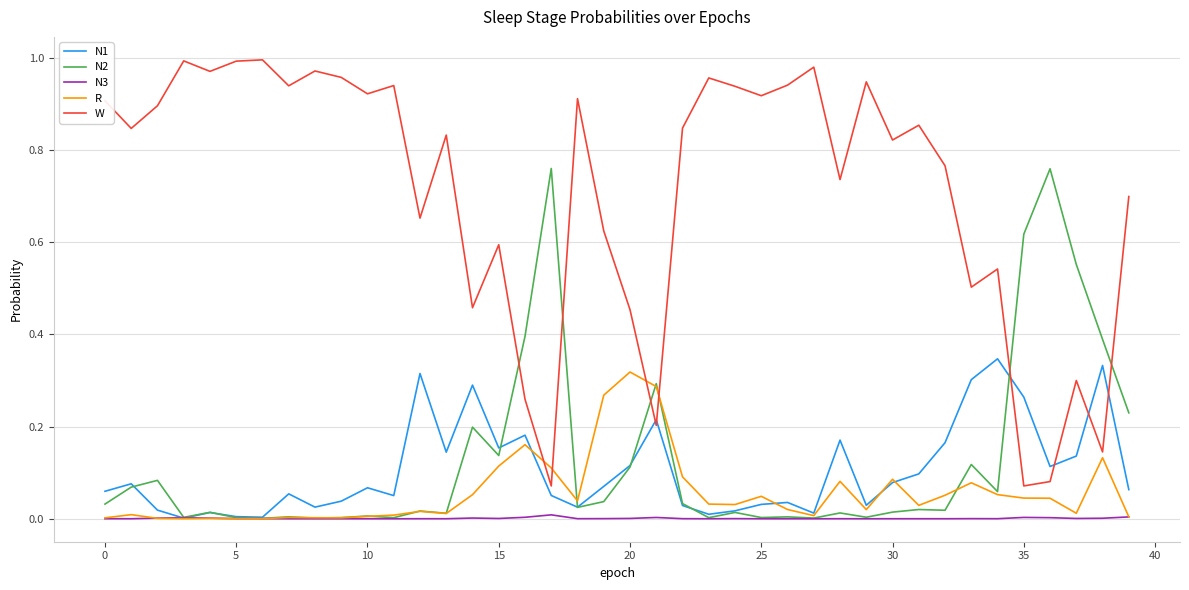

In N2, how many points are lower than both neighbors (excluding endpoints)?

13